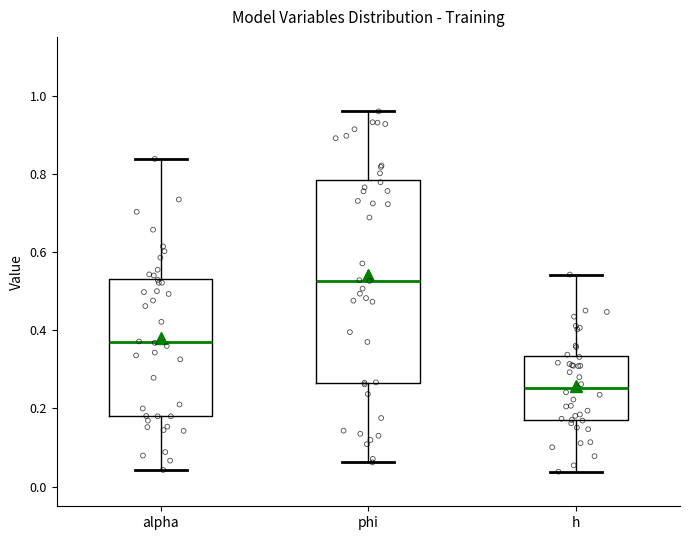

Reading left to right, transcribe this box plot: for each box, give where its median line is, the range the box spans, and where its two whiskers end, as read against the y-axis. The values are not printed on the chart, so give them approximately, as read against the axis.

alpha: median 0.36, box 0.18 to 0.54, whiskers 0.04 to 0.84
phi: median 0.52, box 0.26 to 0.78, whiskers 0.06 to 0.96
h: median 0.26, box 0.18 to 0.34, whiskers 0.04 to 0.54